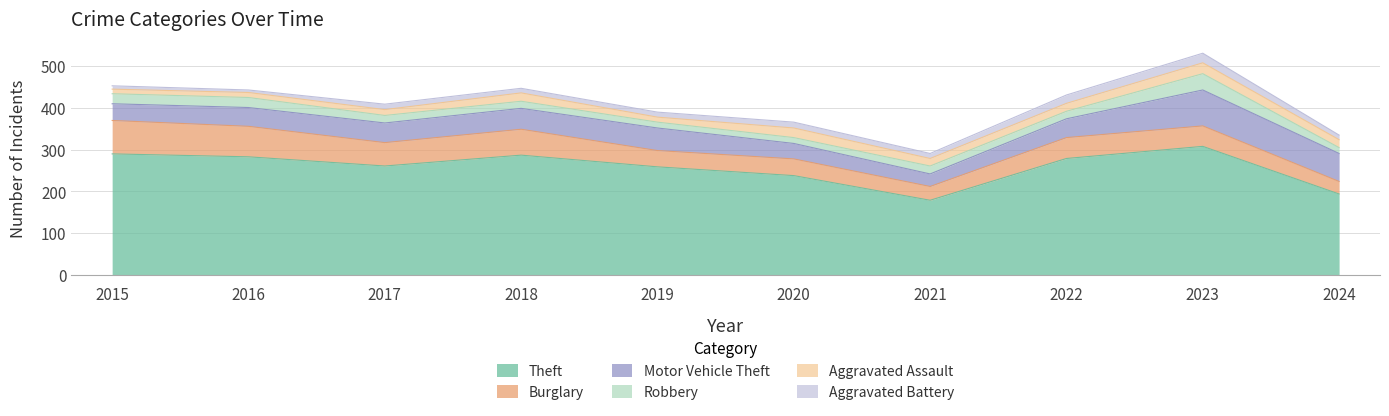

How many values in the Aggravated Assault series are below 19?

5